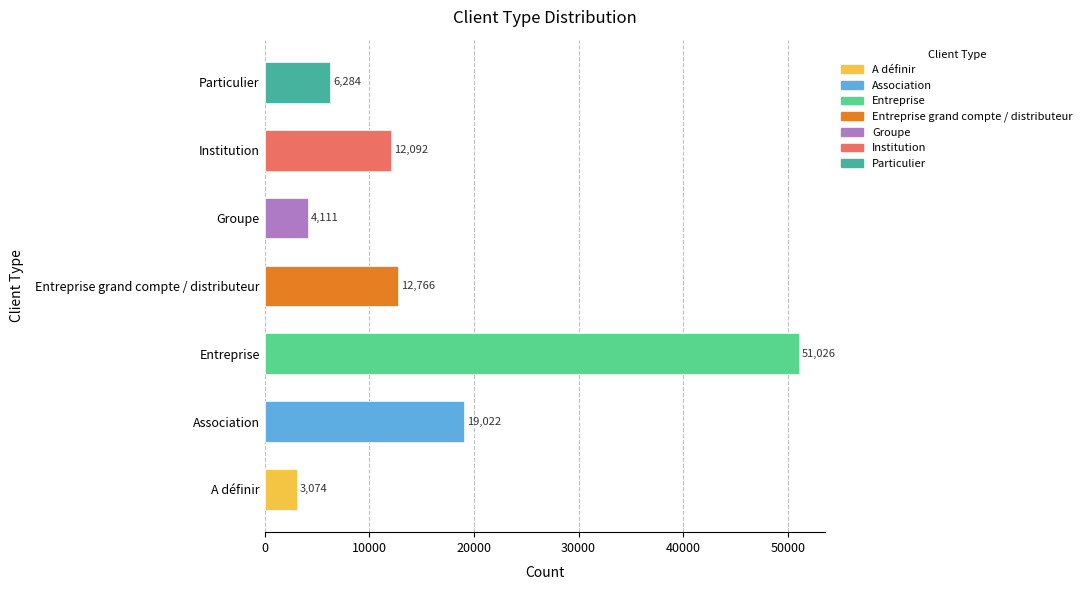

Are the bars grouped side by side (vs. stacked)?

No